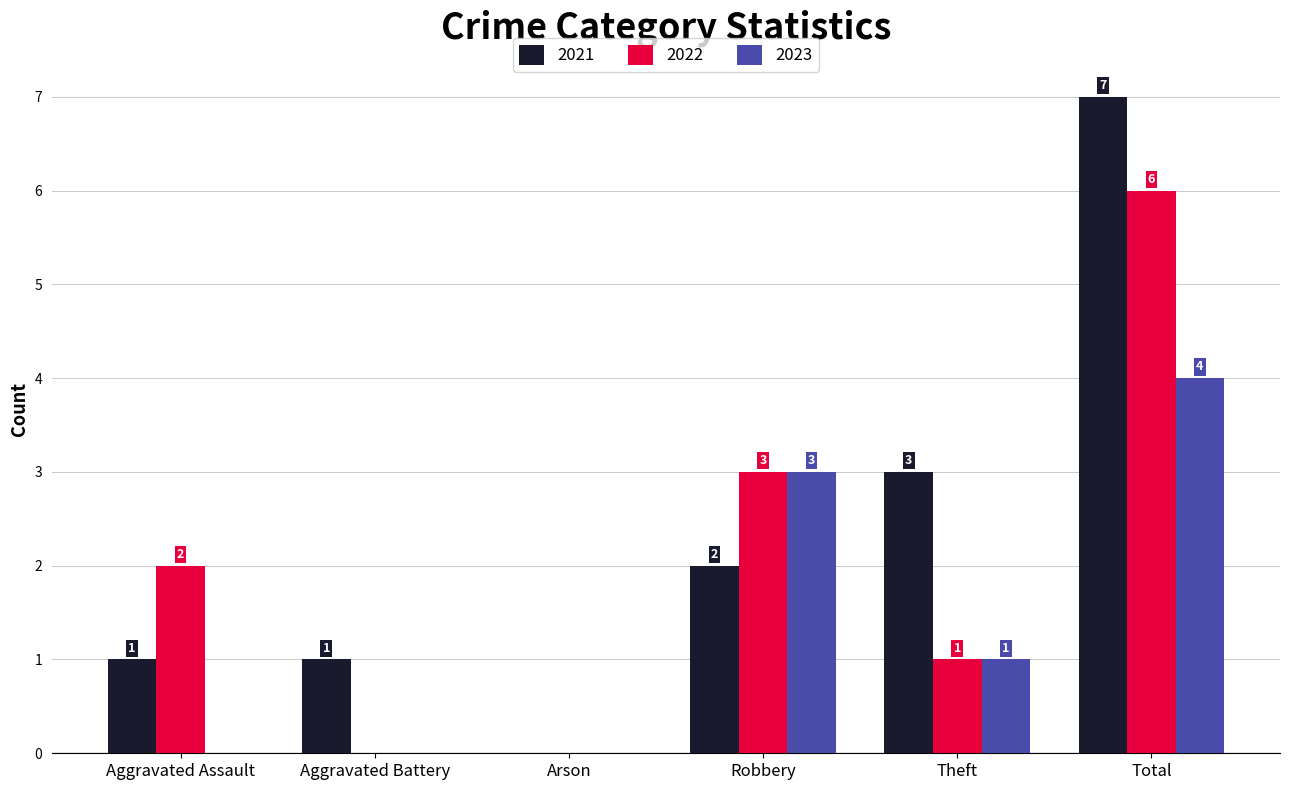

Between Arson and Theft, which series saw the biggest shift?

2021